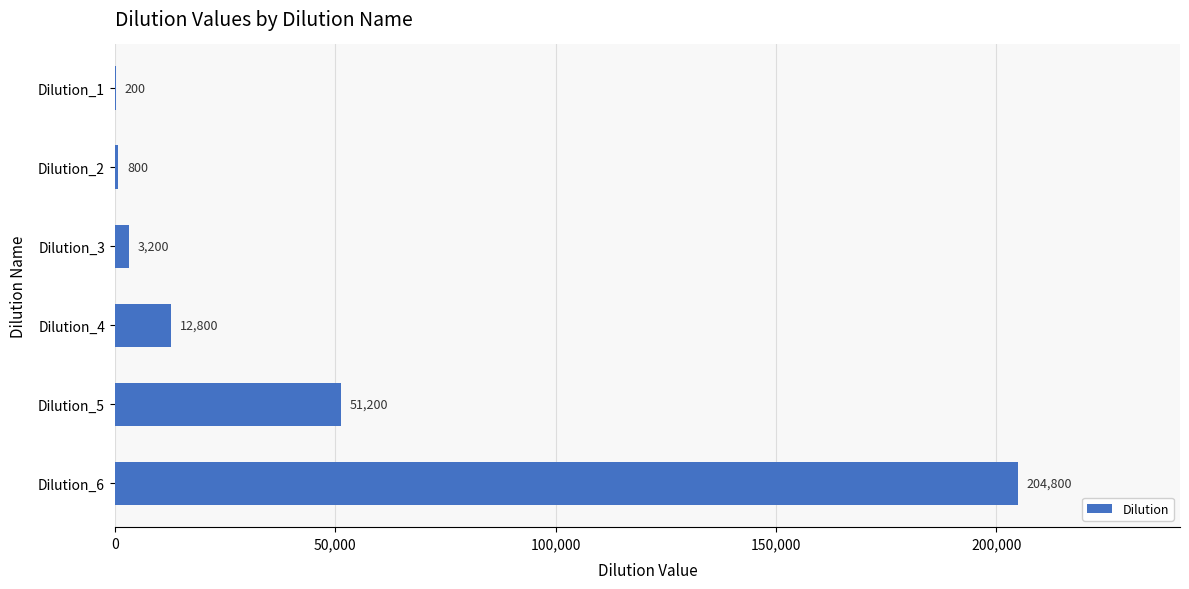

Count the number of data series in this chart.

1